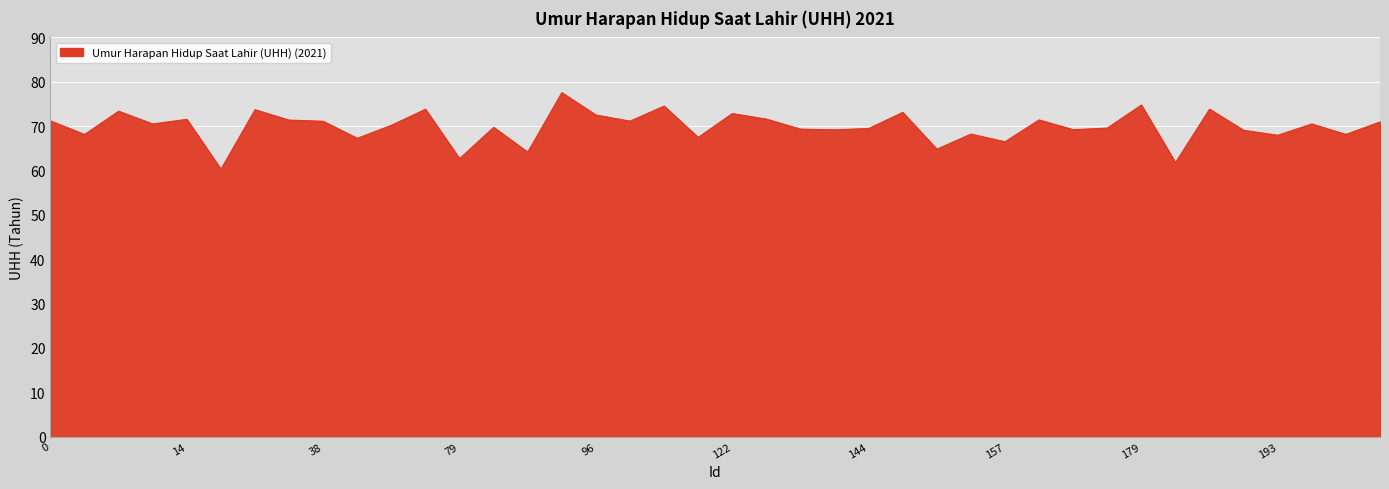

What is the greatest value displayed?

77.5